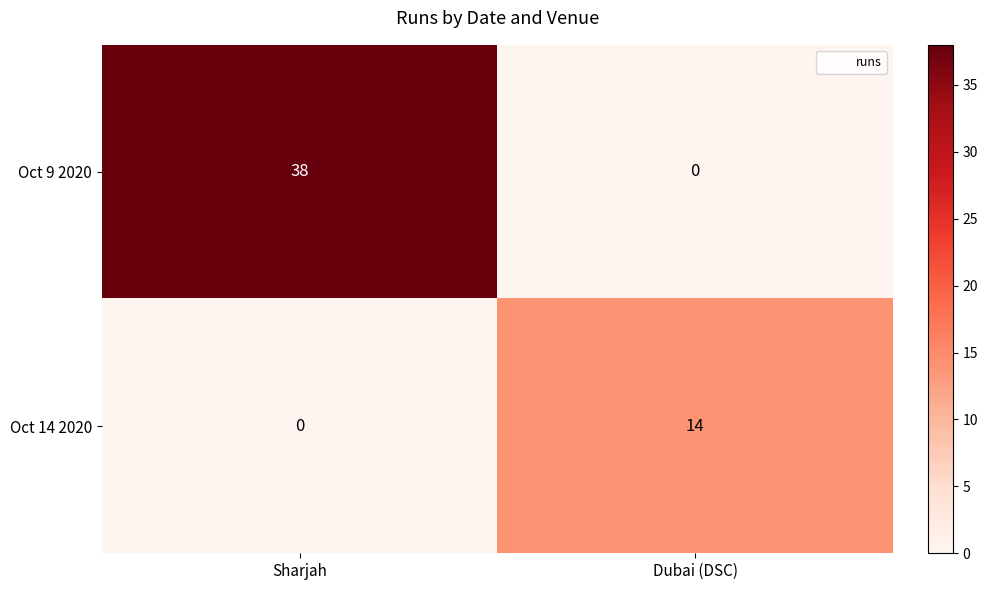

Count the number of categories in the chart.

2